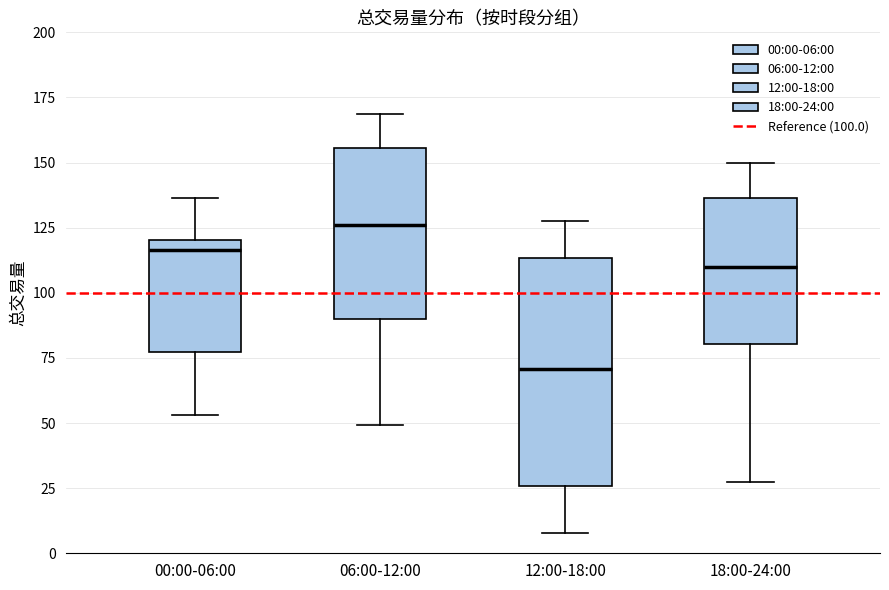

Reading left to right, transcribe this box plot: for each box, give where its median line is, the range the box spans, and where its two whiskers end, as read against the y-axis. The values are not printed on the chart, so give them approximately, as read against the axis.

00:00-06:00: median 115, box 75 to 120, whiskers 55 to 135
06:00-12:00: median 125, box 90 to 155, whiskers 50 to 170
12:00-18:00: median 70, box 25 to 115, whiskers 10 to 130
18:00-24:00: median 110, box 80 to 135, whiskers 25 to 150